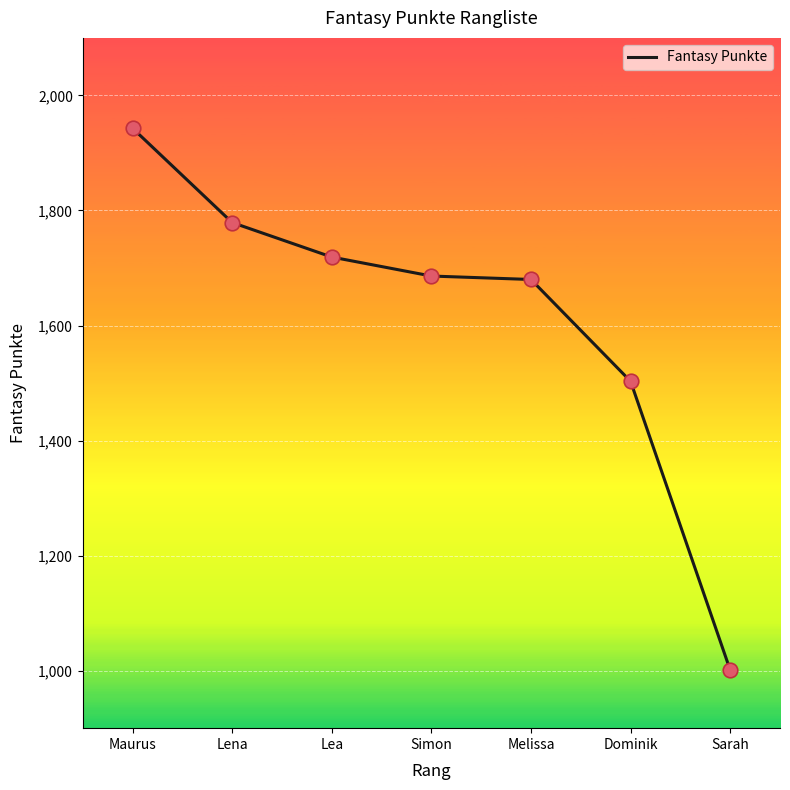

What is the ratio of the value at Dominik to the value at Sarah?

1.5